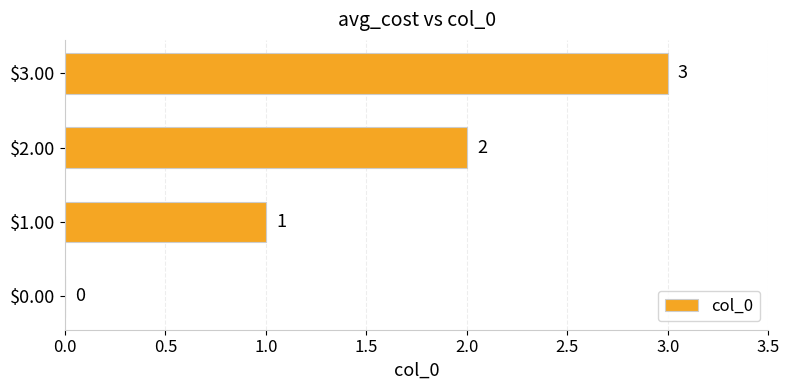

Are the bars horizontal?

Yes